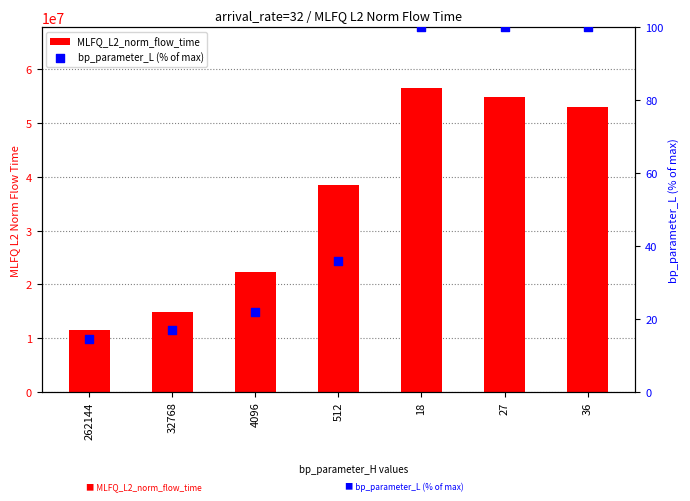

Which series has the largest Y range (max minus min)?

MLFQ_L2_norm_flow_time